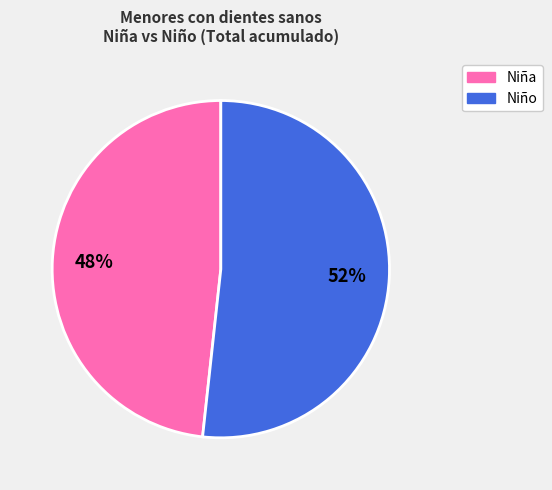

Is there a majority slice in this chart?

Yes